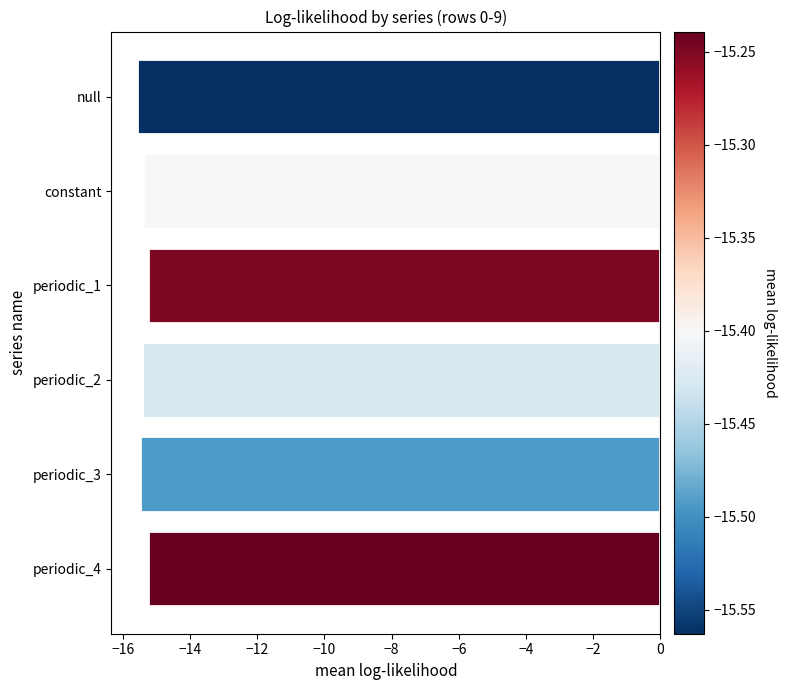

The chart shows a value of -15.2 at periodic_4. True or false?

True